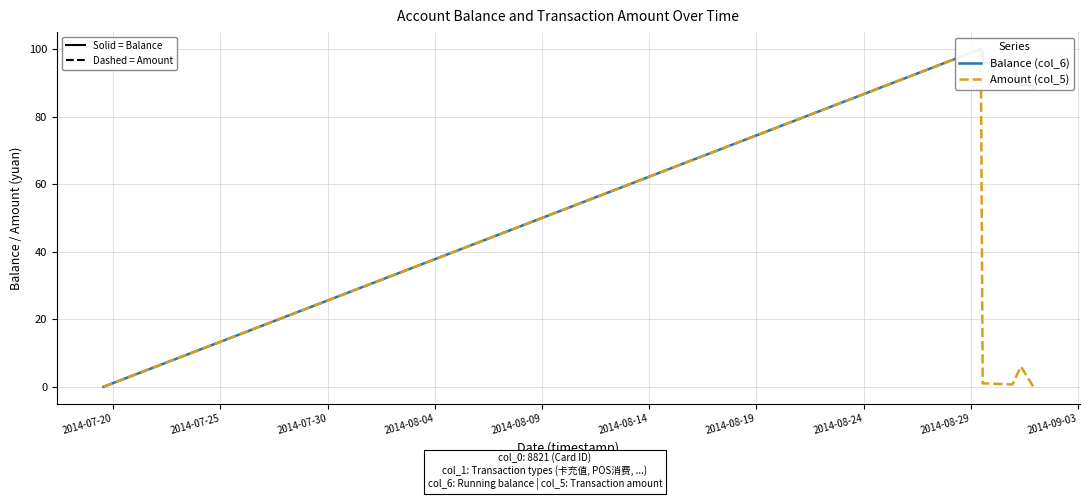

Count the number of data series in this chart.

2